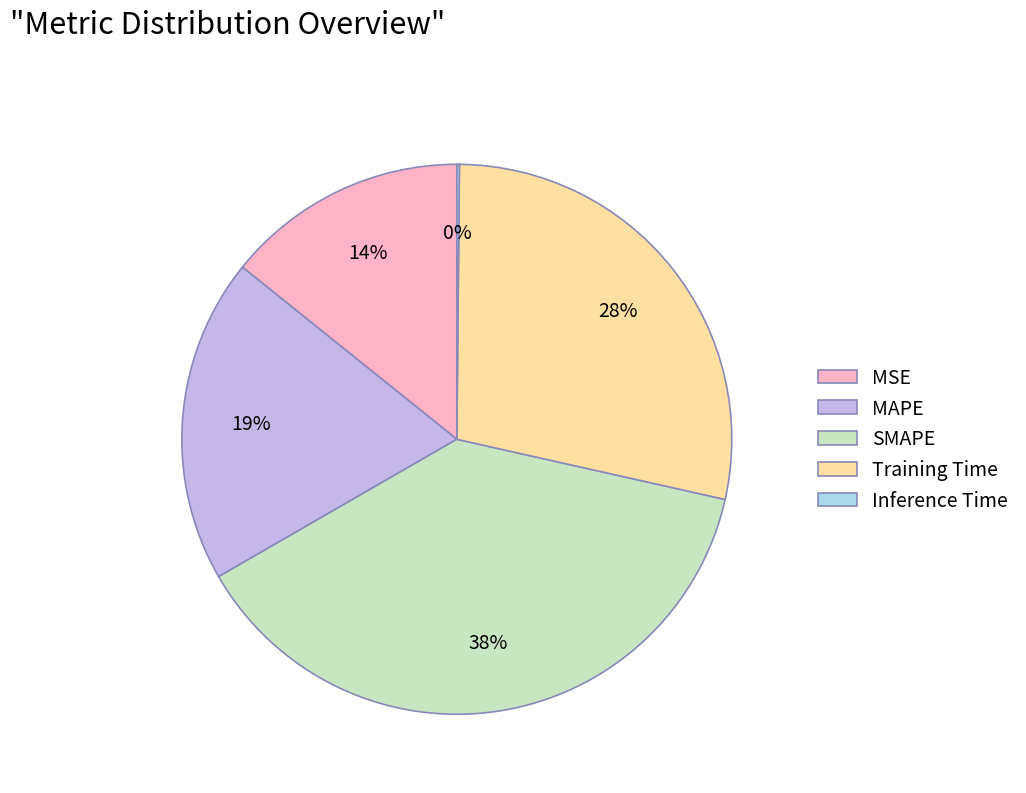

What is the largest slice in the pie chart?

SMAPE